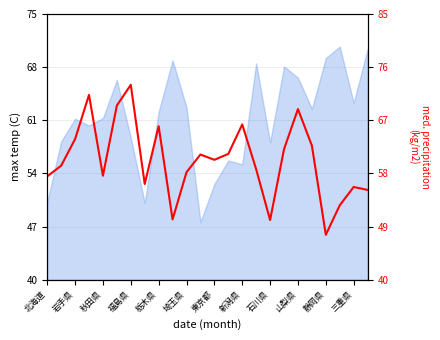

Does the chart have visible grid lines?

Yes